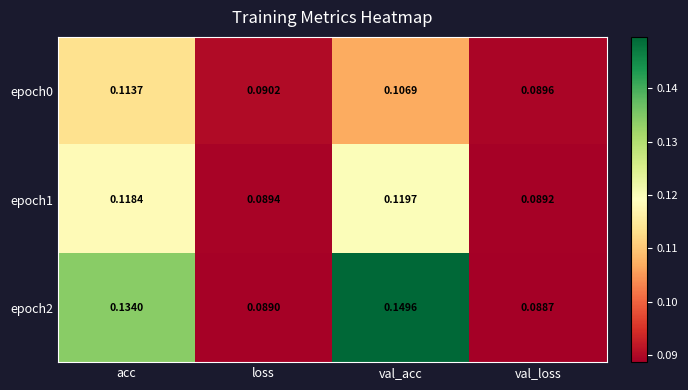

Is the value of epoch2 at loss greater than the value of epoch1 at val_acc?

No